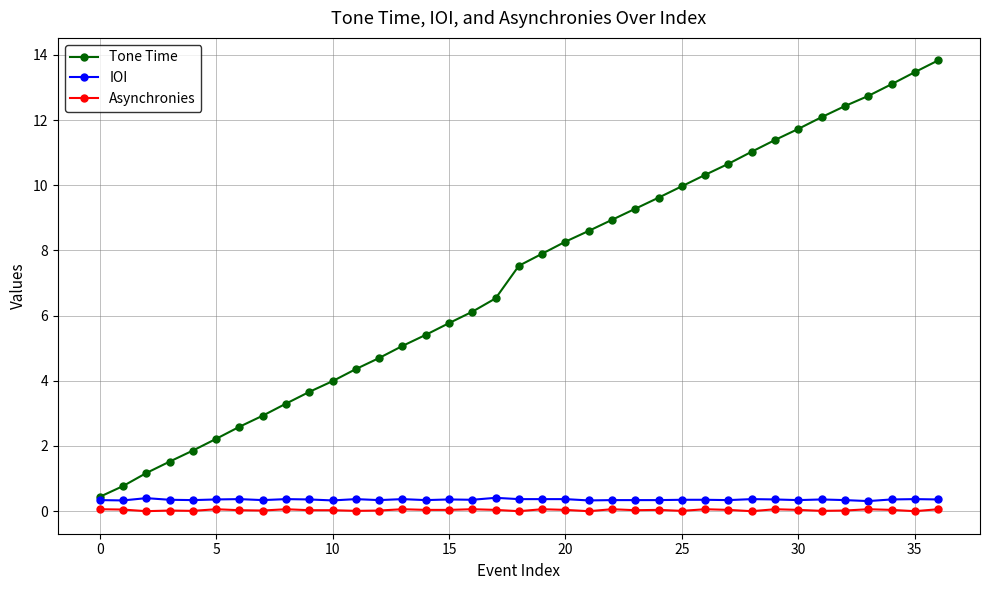

True or false: Tone Time and Asynchronies intersect in this chart.

False